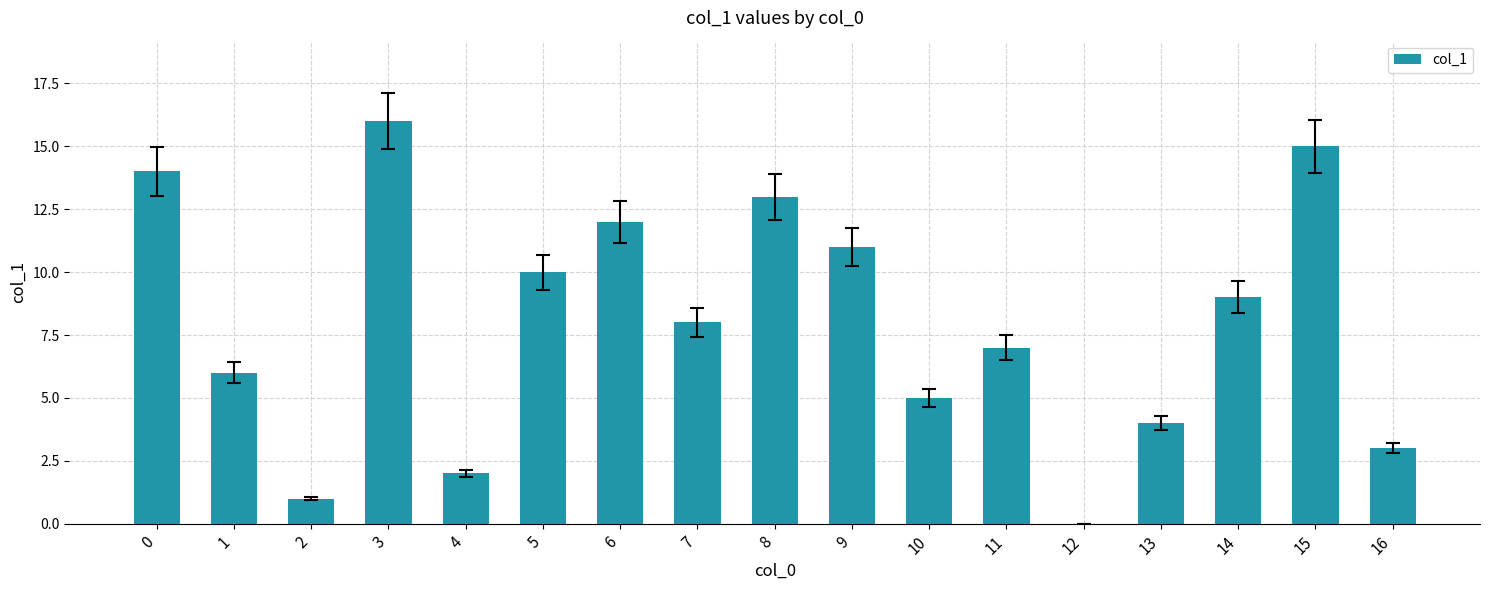

Approximately how many times larger is the value at 1 compared to 10?

1.2